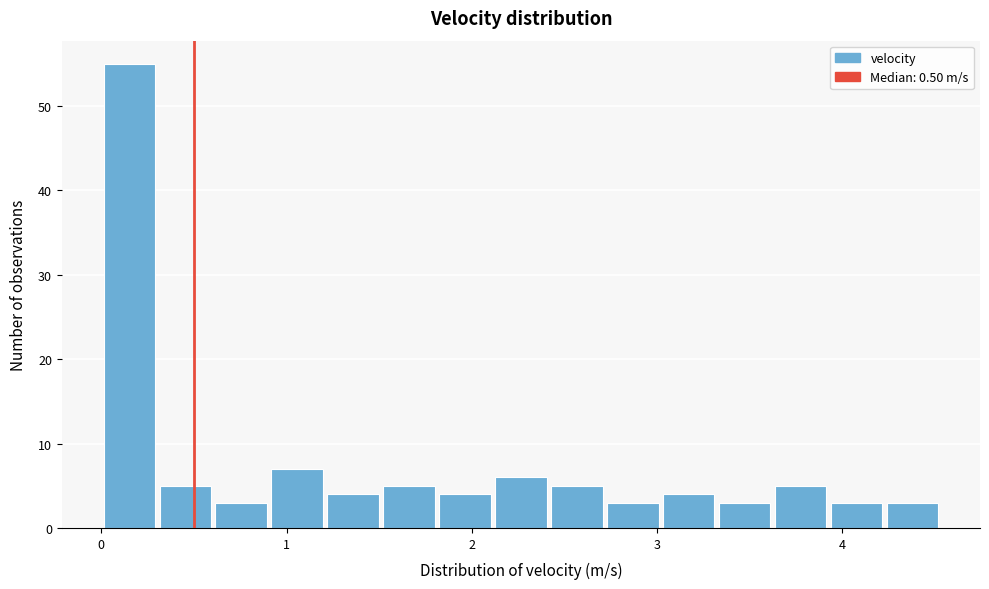

Around what value on the x-axis is the tallest bar? Give the approximate position of its centre, as read against the axis.

0.2